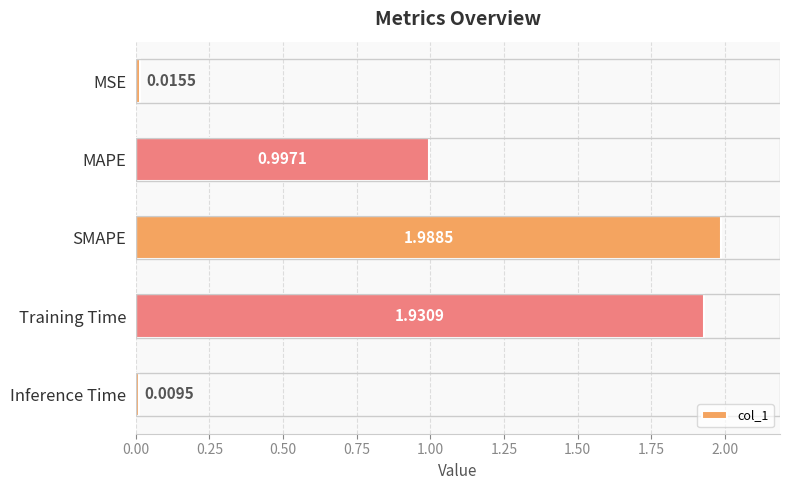

What is the sum of all values?

4.9